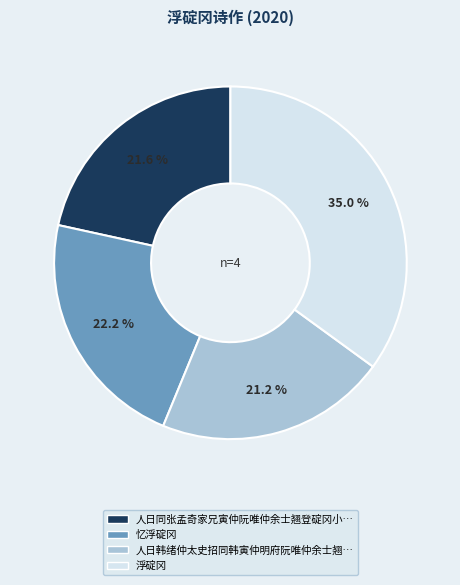

Does any single category account for the majority?

No